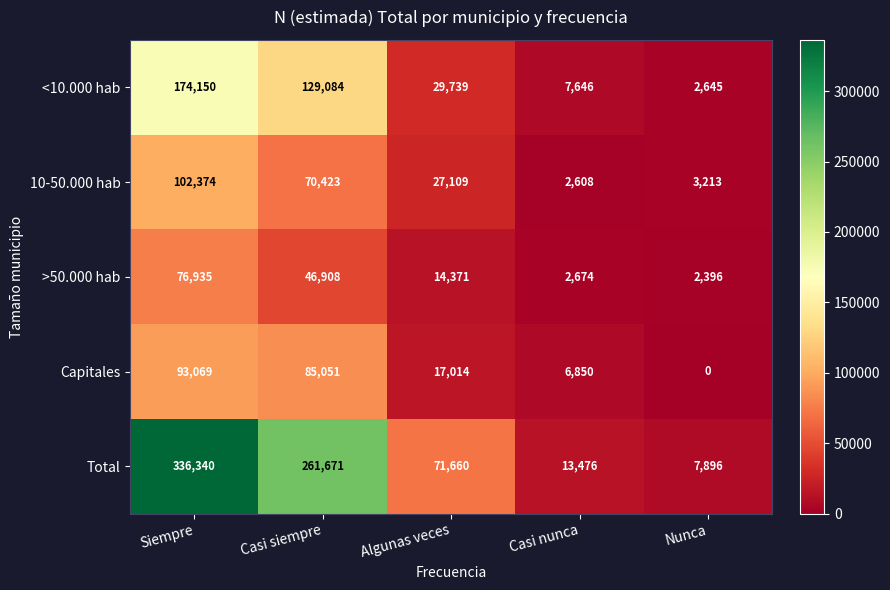

At which label does Capitales first exceed 17014?

Siempre